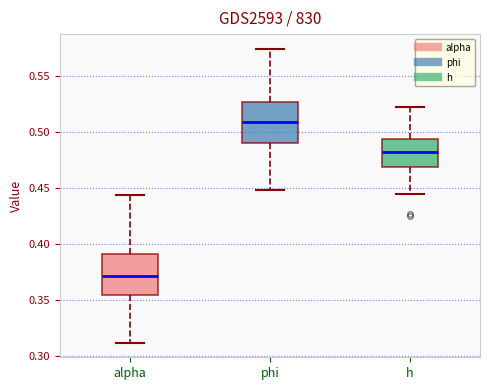

Reading left to right, transcribe this box plot: for each box, give where its median line is, the range the box spans, and where its two whiskers end, as read against the y-axis. The values are not printed on the chart, so give them approximately, as read against the axis.

alpha: median 0.370, box 0.355 to 0.390, whiskers 0.310 to 0.445
phi: median 0.510, box 0.490 to 0.525, whiskers 0.450 to 0.575
h: median 0.485, box 0.470 to 0.495, whiskers 0.445 to 0.520